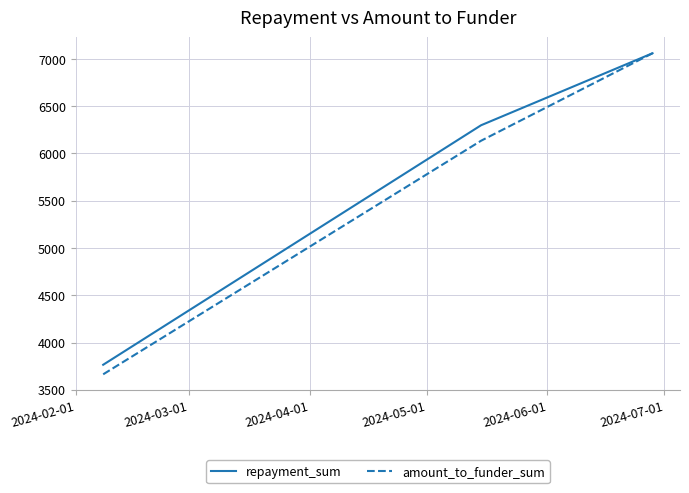

Which series has the largest range (max minus min)?

amount_to_funder_sum